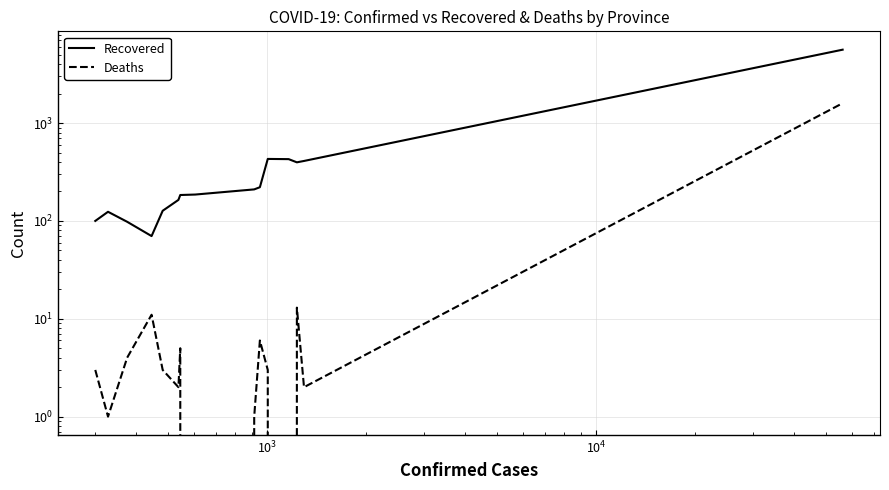

Rank the series by their average value, from highest to lowest.

Recovered, Deaths